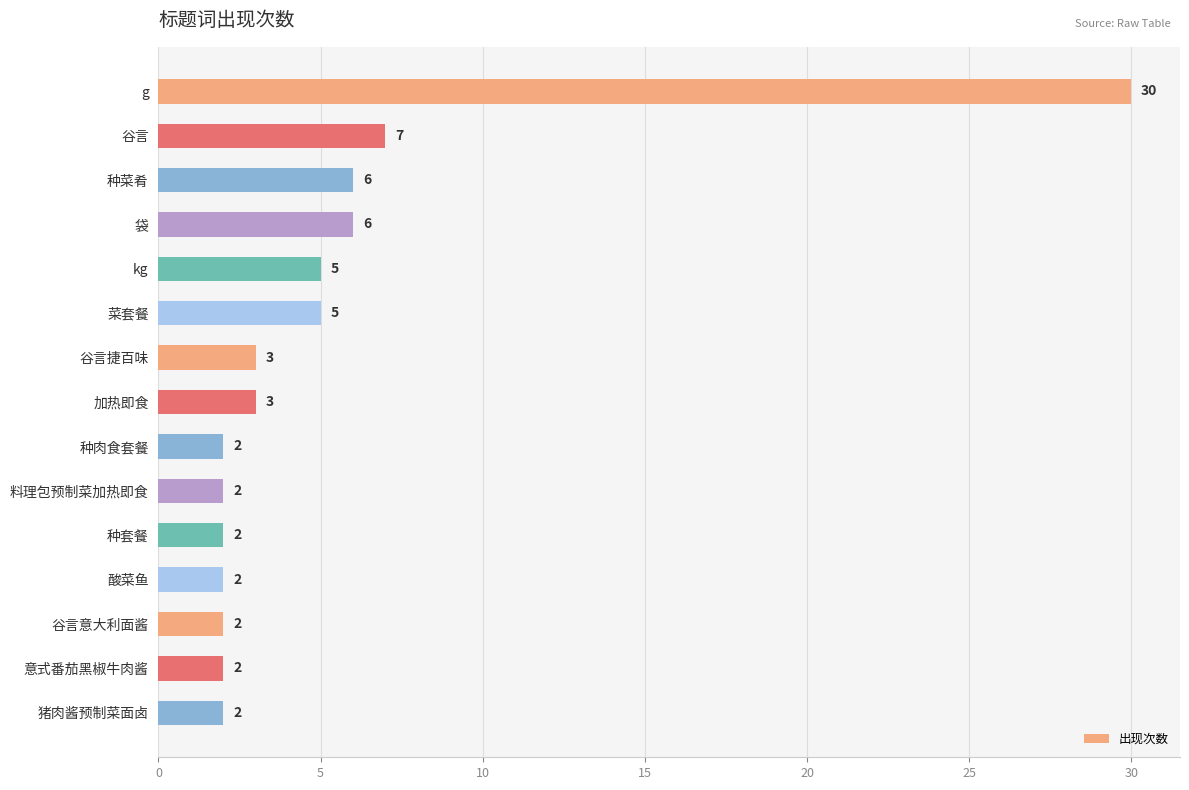

What is the label of the 12th bar from the bottom?

袋